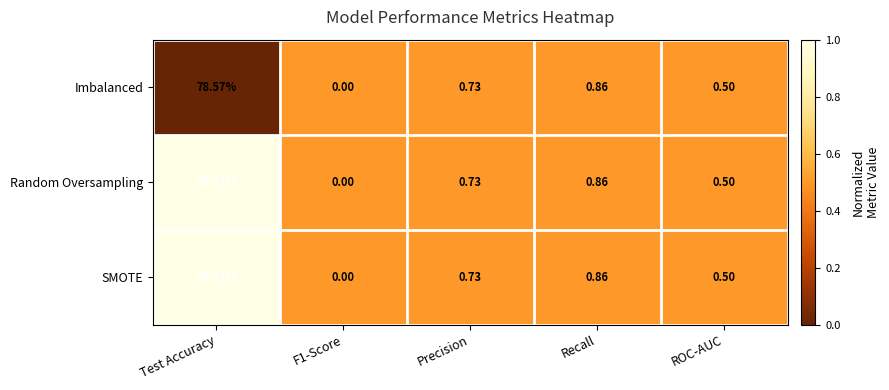

At which category is the sum across all series the highest?

Test Accuracy